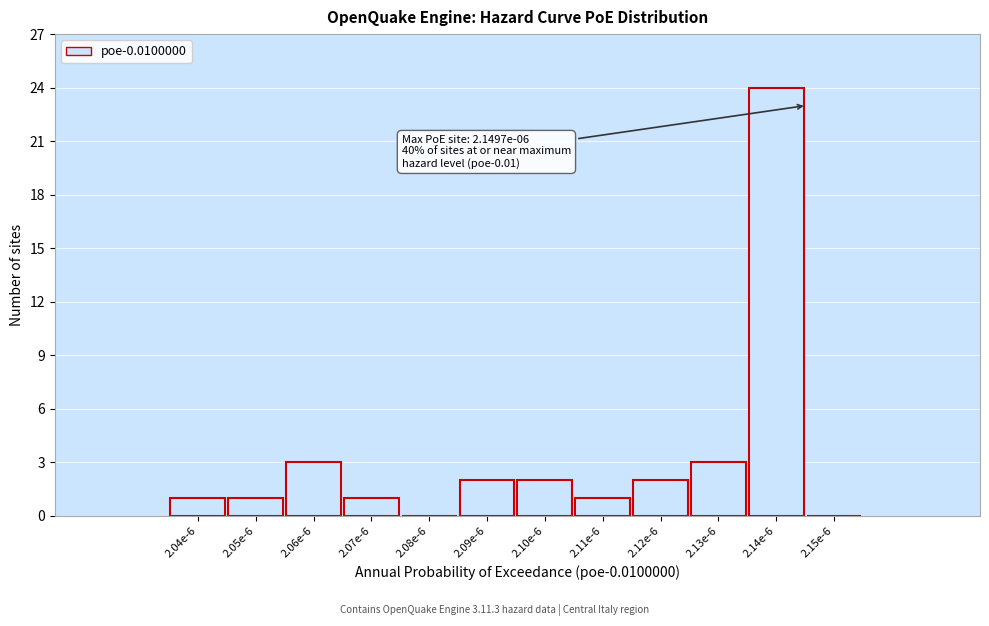

Reading left to right, what are all the values shown in this chart?

2.04e-6=1	2.05e-6=1	2.06e-6=3	2.07e-6=1	2.08e-6=0	2.09e-6=2	2.10e-6=2	2.11e-6=1	2.12e-6=2	2.13e-6=3	2.14e-6=24	2.15e-6=0